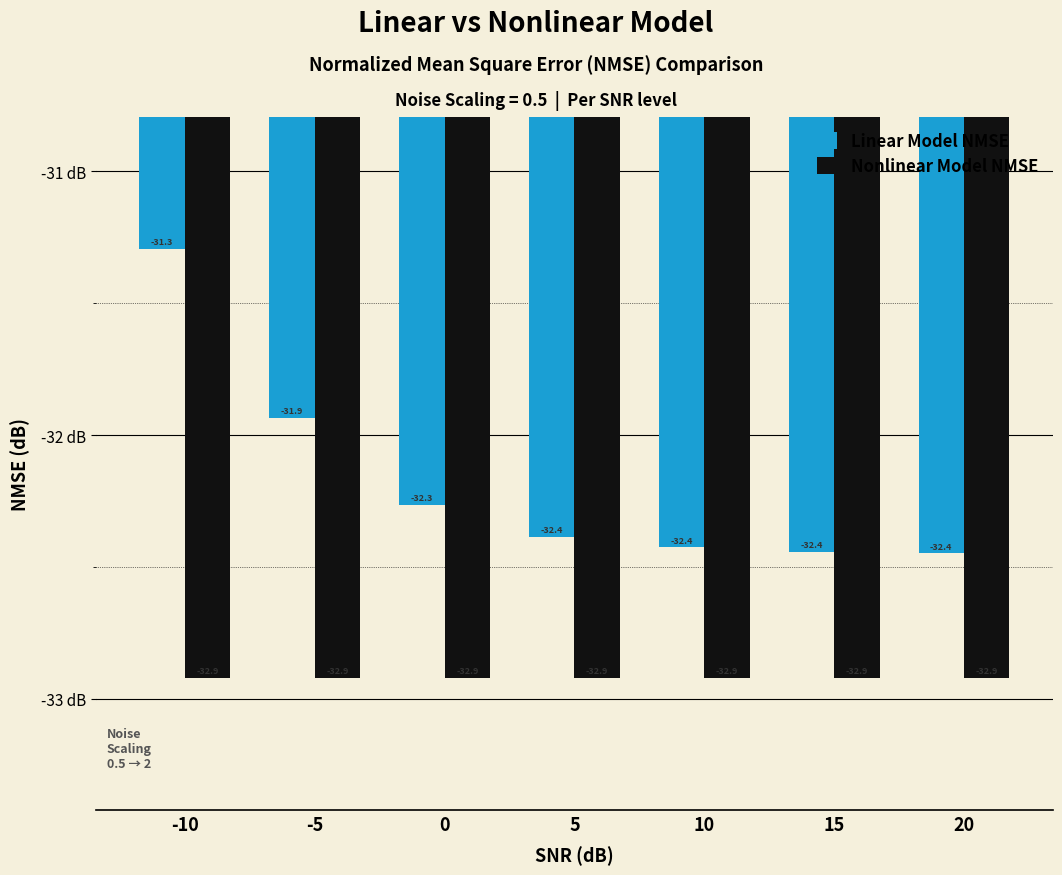

List the series in order of their peak value, highest first.

Linear Model NMSE, Nonlinear Model NMSE